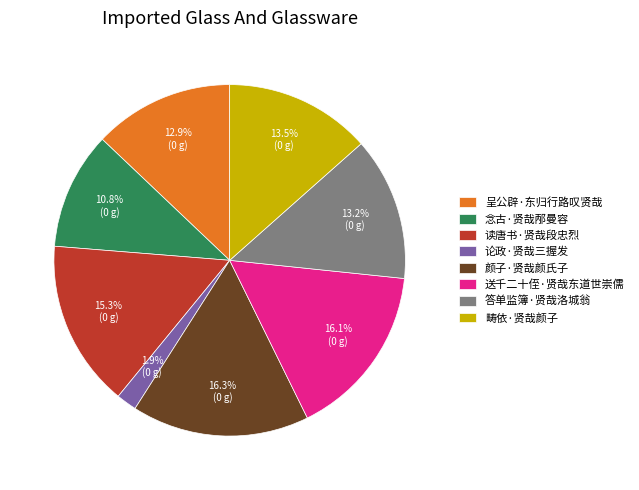

Does any single category account for the majority?

No